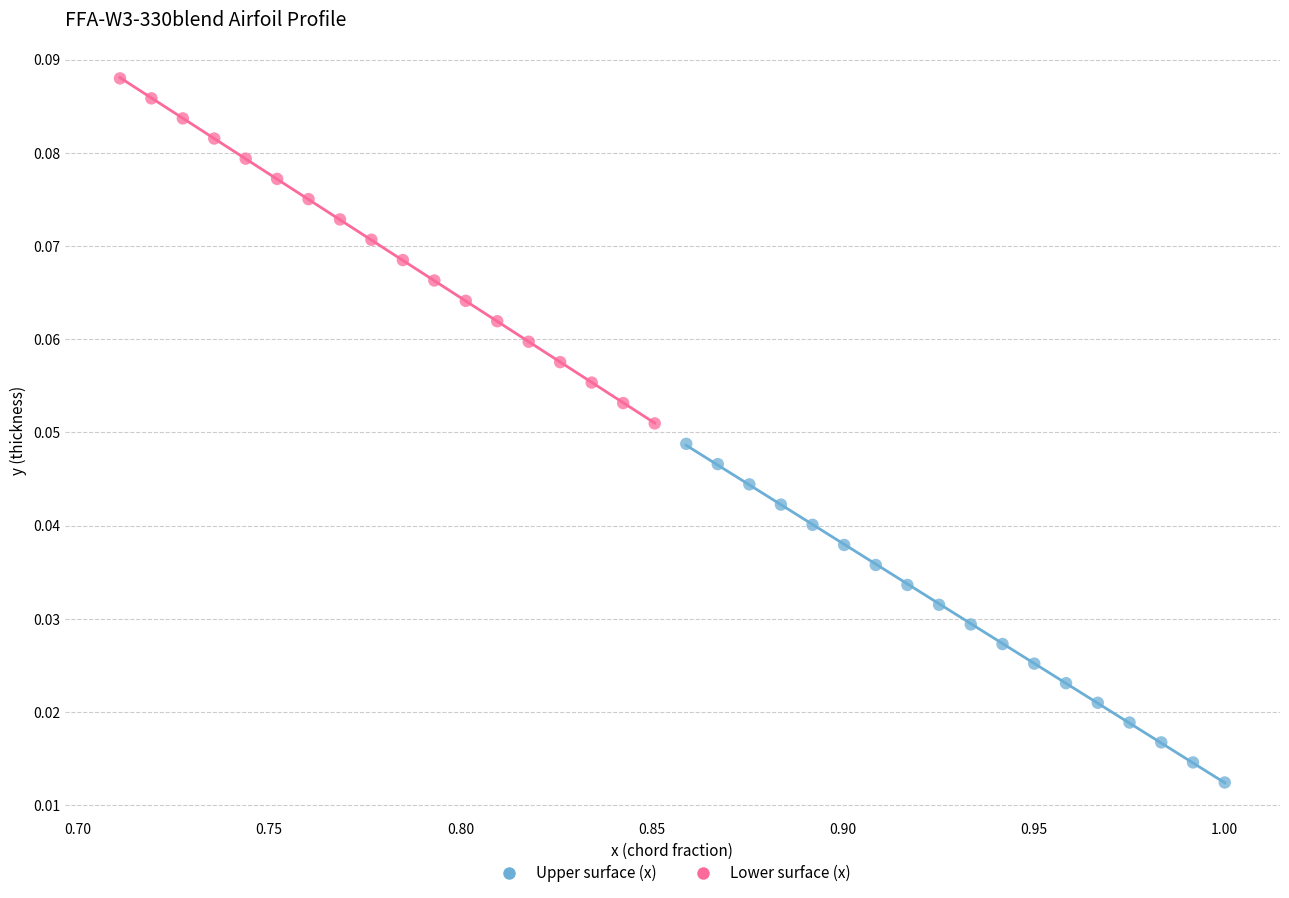

Which series has the widest spread of Y values?

Lower surface (x)